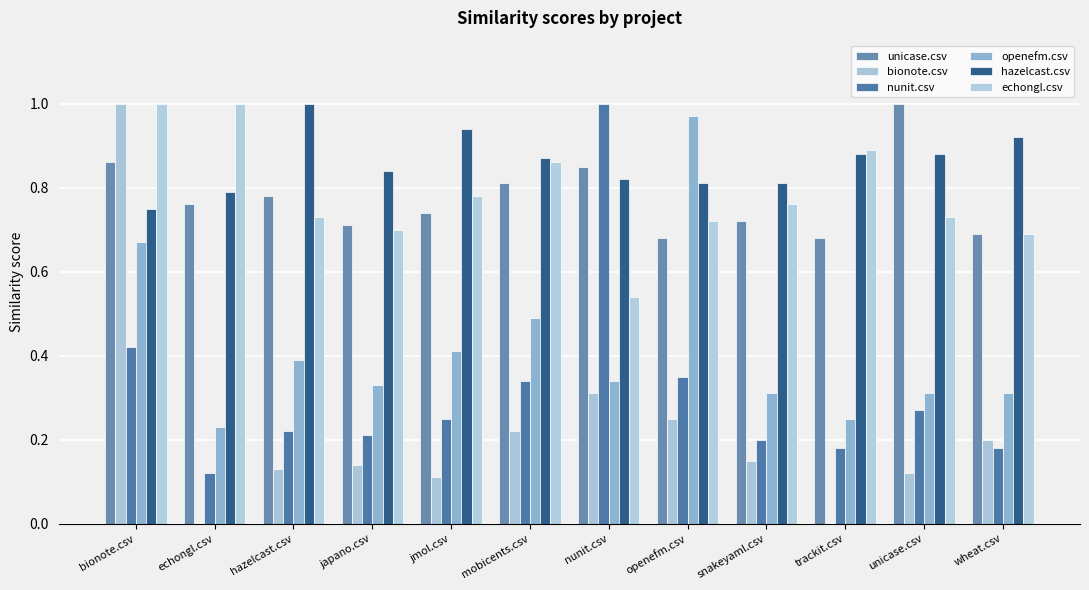

What are all the series names shown in the legend?

unicase.csv, bionote.csv, nunit.csv, openefm.csv, hazelcast.csv, echongl.csv